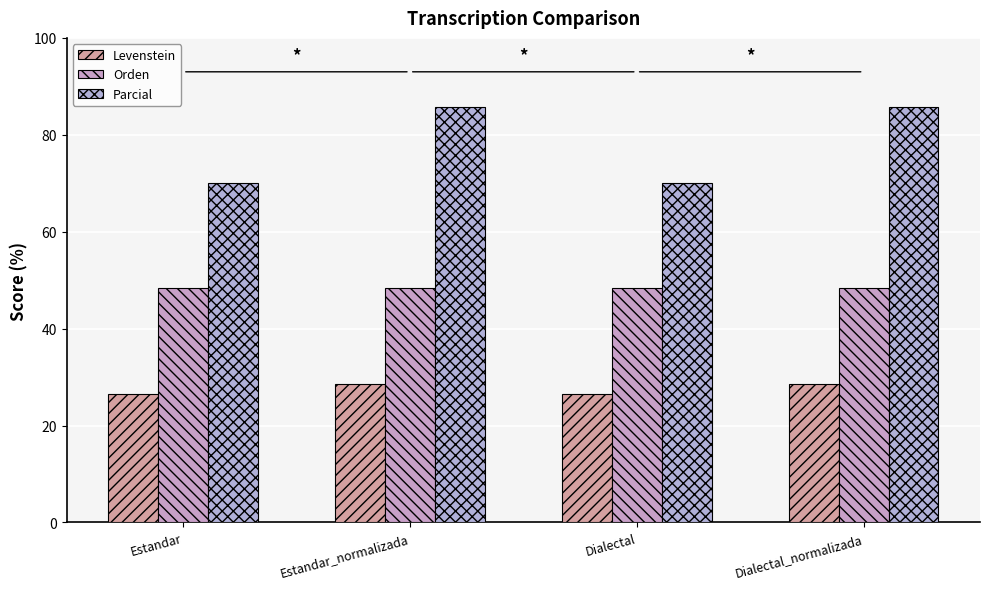

What is the average value of the Levenstein series?

27.5